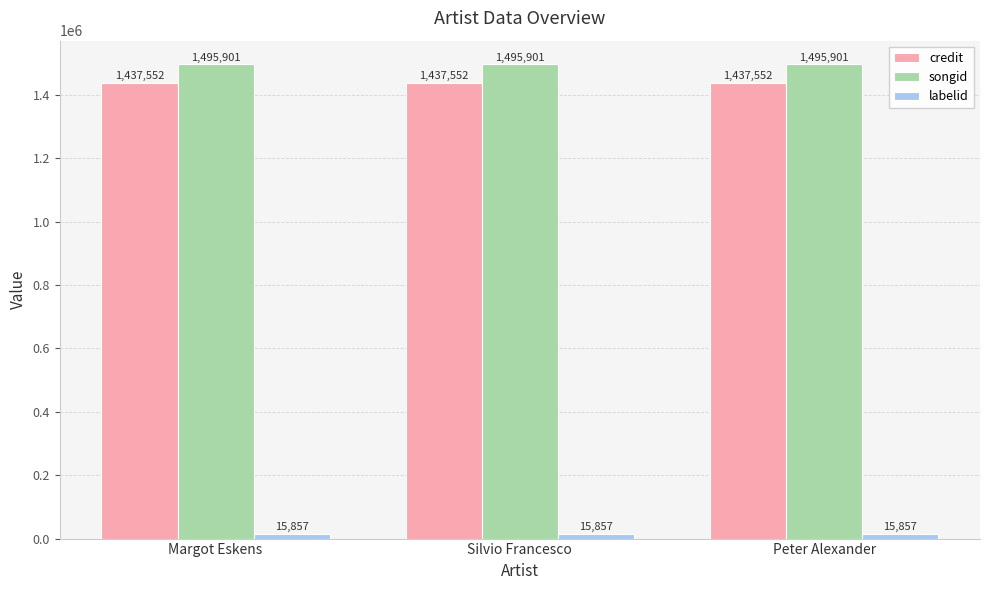

Reading right to left, extract all data points from this chart.

credit: Peter Alexander=1437552	Silvio Francesco=1437552	Margot Eskens=1437552
songid: Peter Alexander=1495901	Silvio Francesco=1495901	Margot Eskens=1495901
labelid: Peter Alexander=15857	Silvio Francesco=15857	Margot Eskens=15857